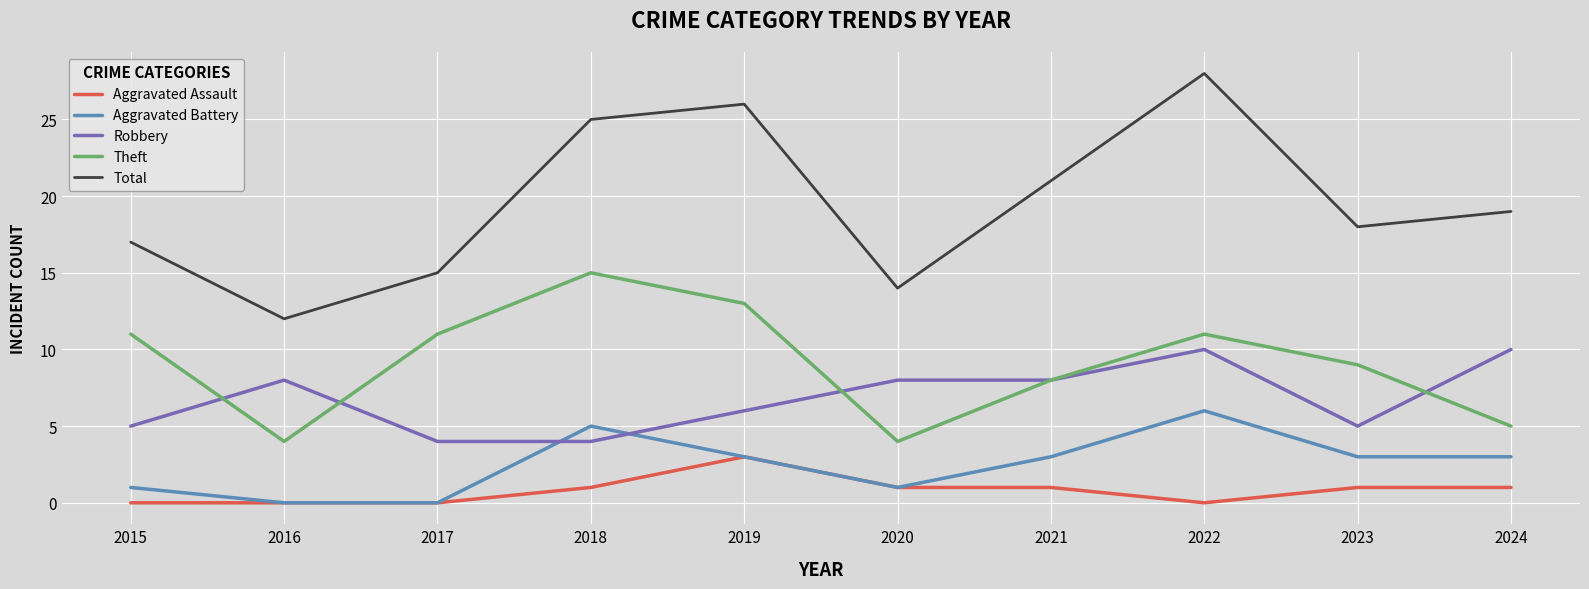

Which category has the highest value across all series?

2022